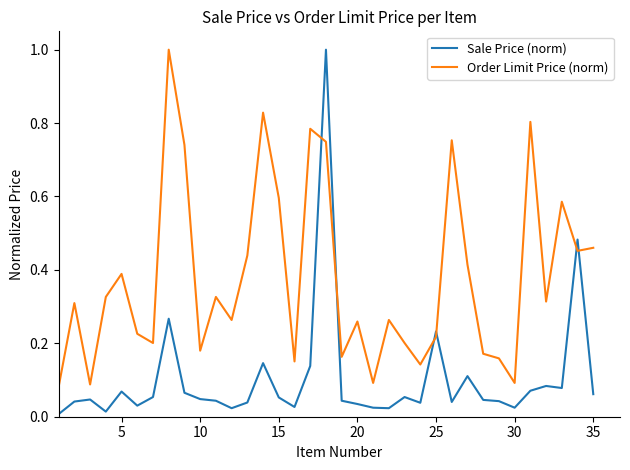

Count the number of data series in this chart.

2